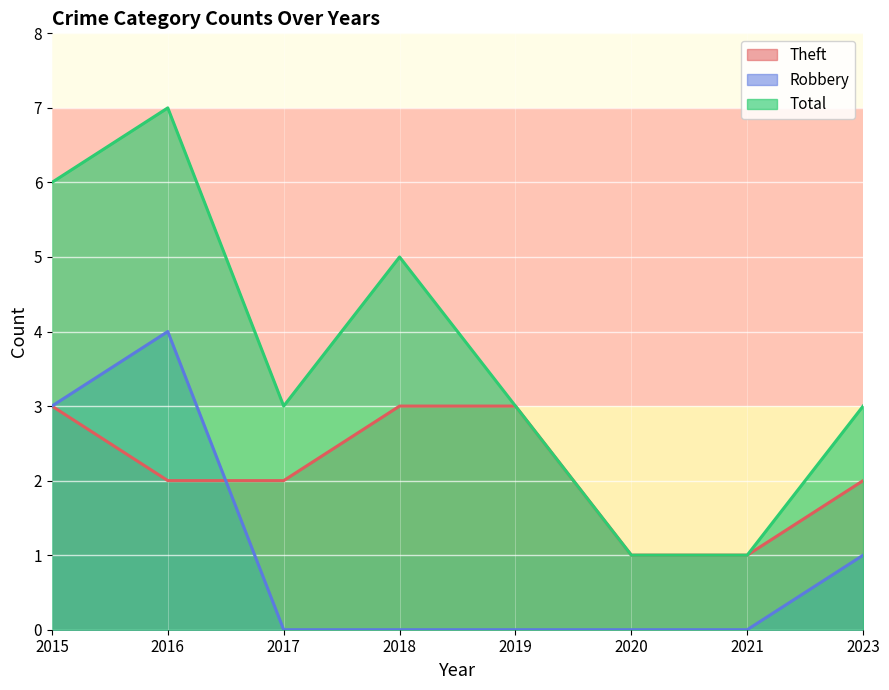

Which series has the largest total across all categories?

Total